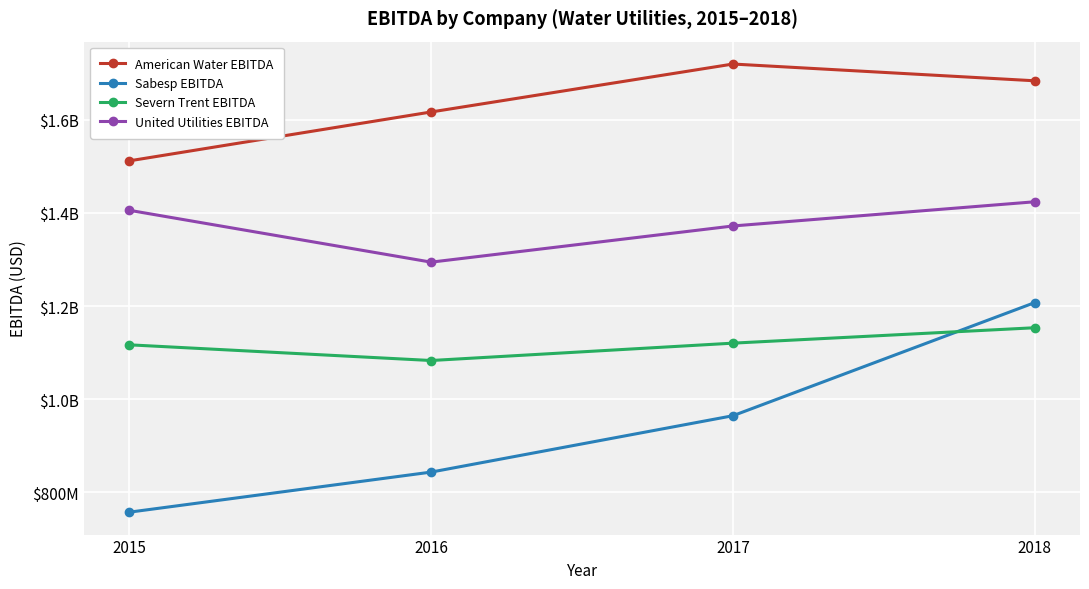

Reading left to right, extract all data points from this chart.

American Water EBITDA: 1512000000	1617000000	1720000000	1684000000
Sabesp EBITDA: 757300000	843400000	964500000	1207500000
Severn Trent EBITDA: 1116800000	1083100000	1120400000	1153500000
United Utilities EBITDA: 1405800000	1294400000	1372100000	1424100000